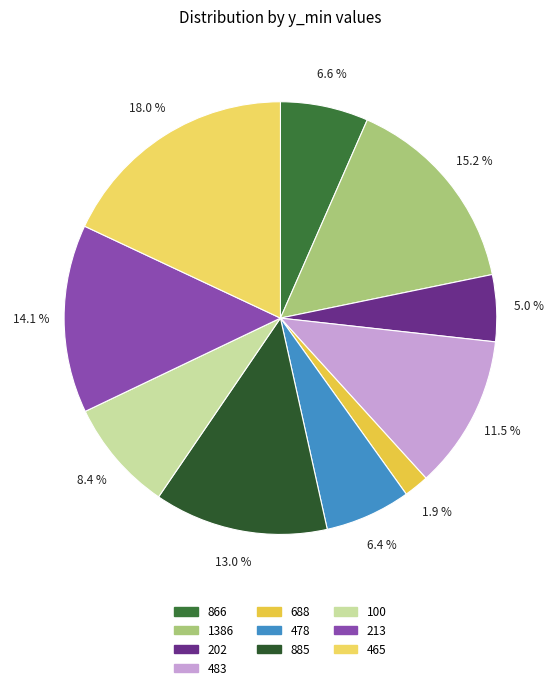

True or false: 1386 accounts for 7% of the total.

False